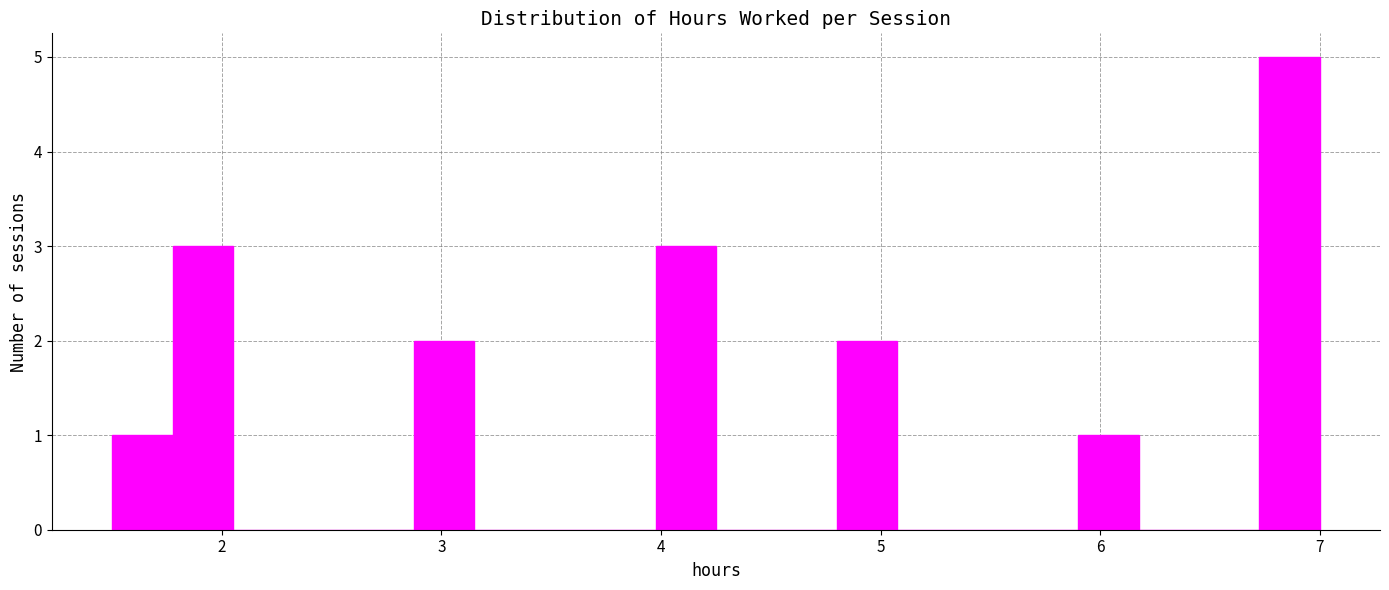

Around what value on the x-axis is the tallest bar? Give the approximate position of its centre, as read against the axis.

6.9